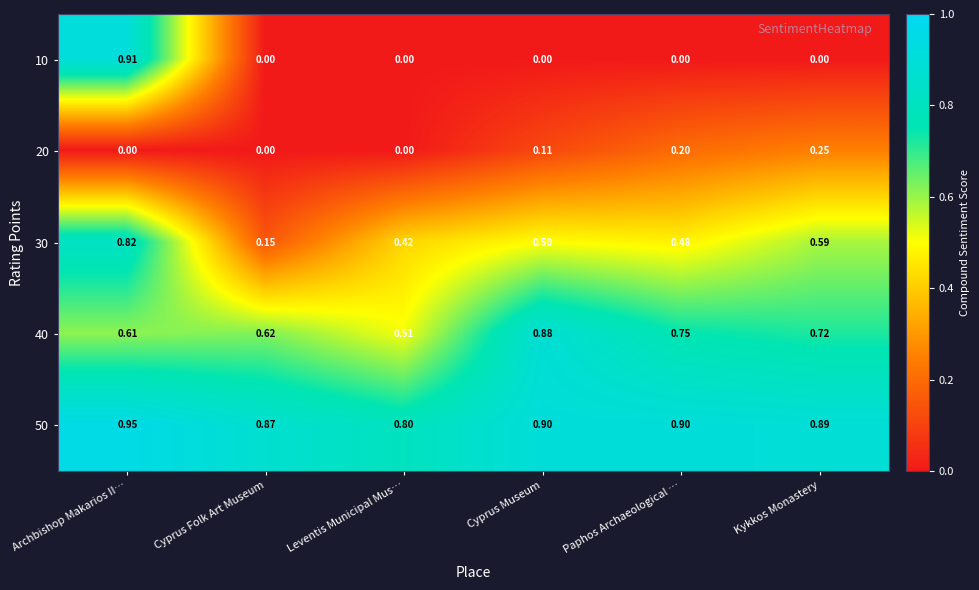

Which series has the widest spread of values?

10